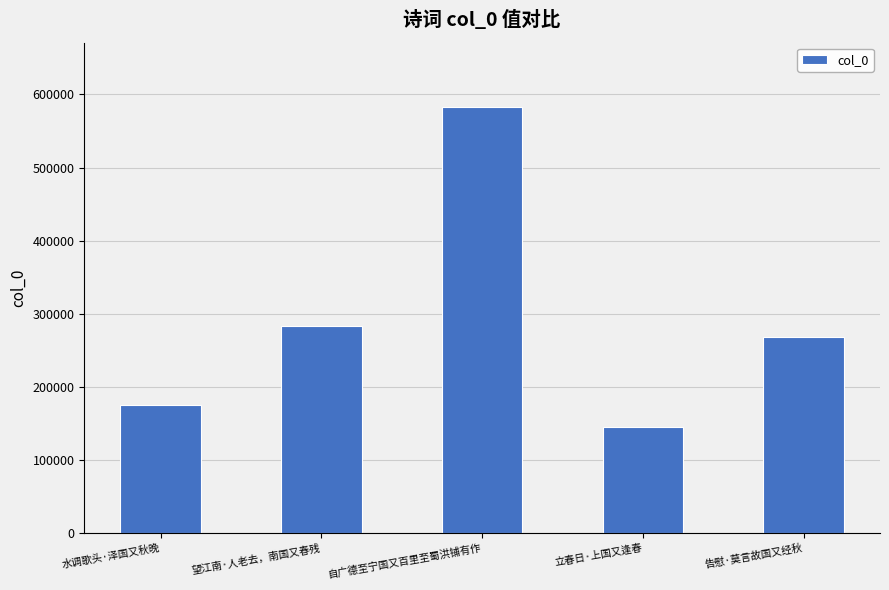

At which label is the value closest to 364063?

望江南·人老去，南国又春残